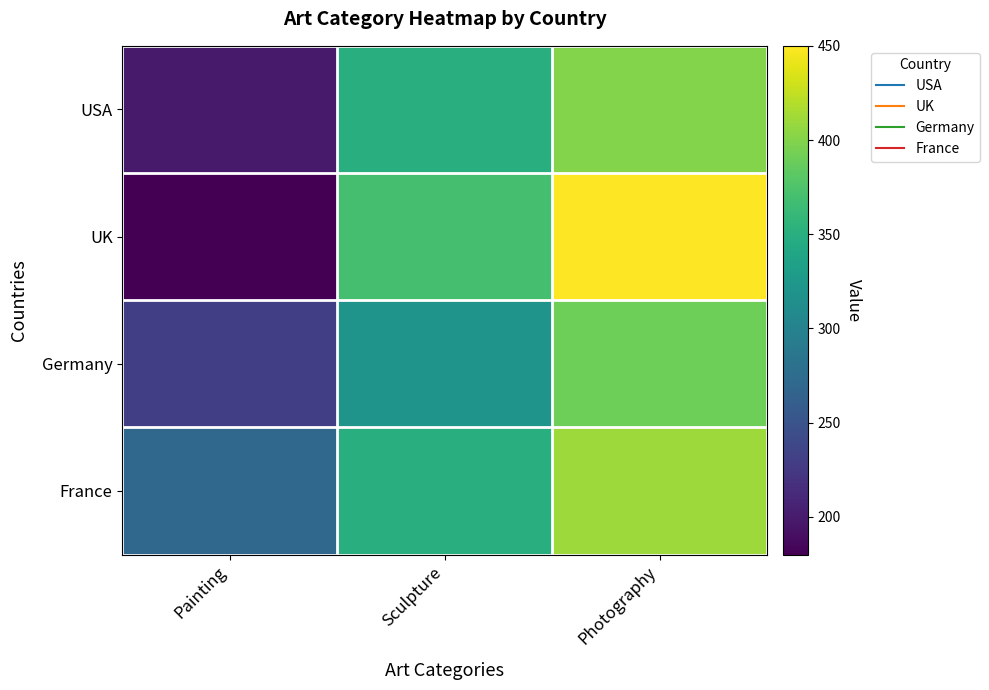

What is the minimum value shown in the chart?

180